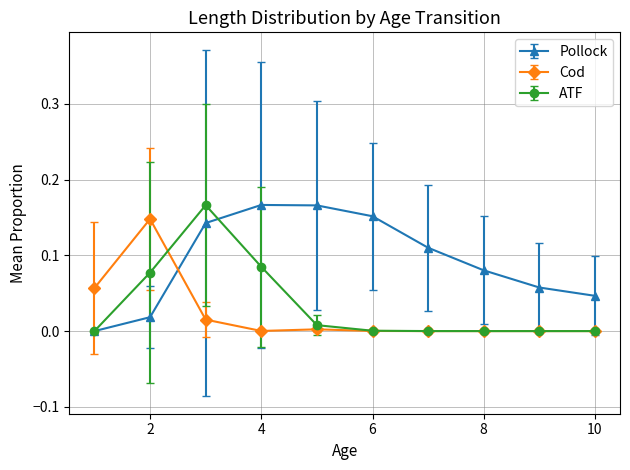

True or false: Pollock has more than 0 points higher than both neighbors.

True